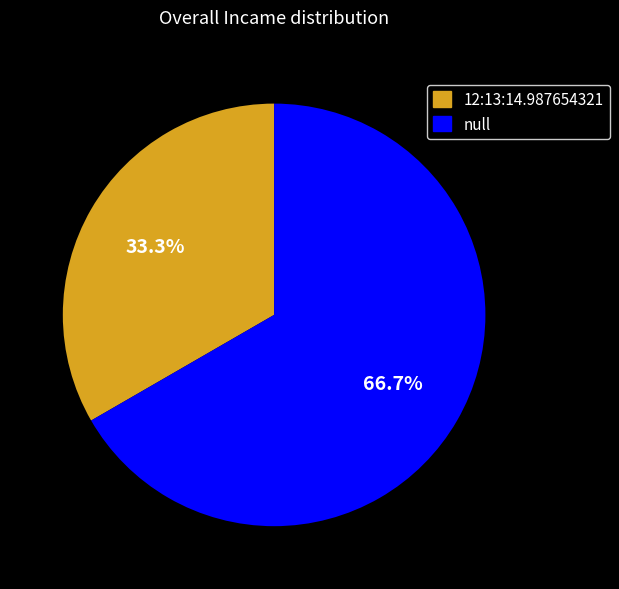

Count the number of slices in the pie.

2